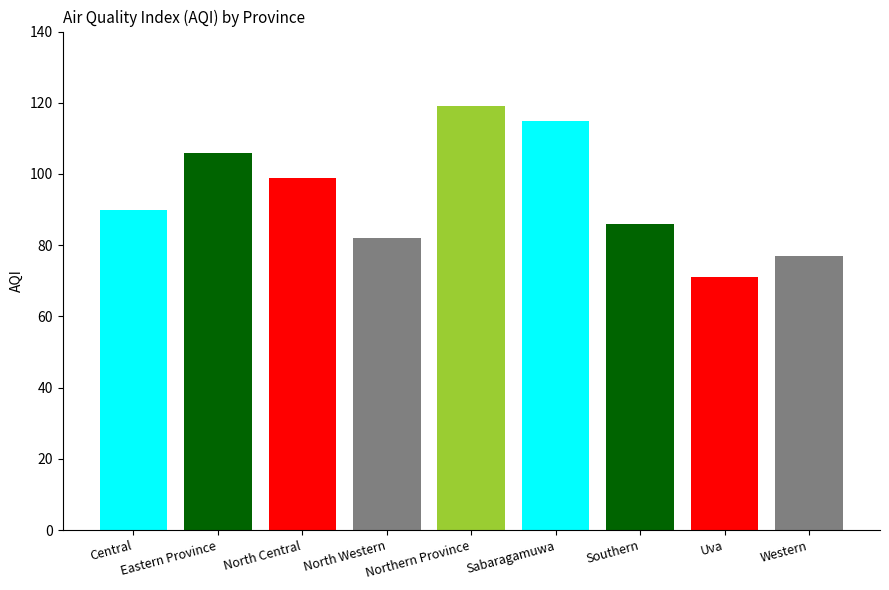

Is it true that the value at Eastern Province is 106?

True